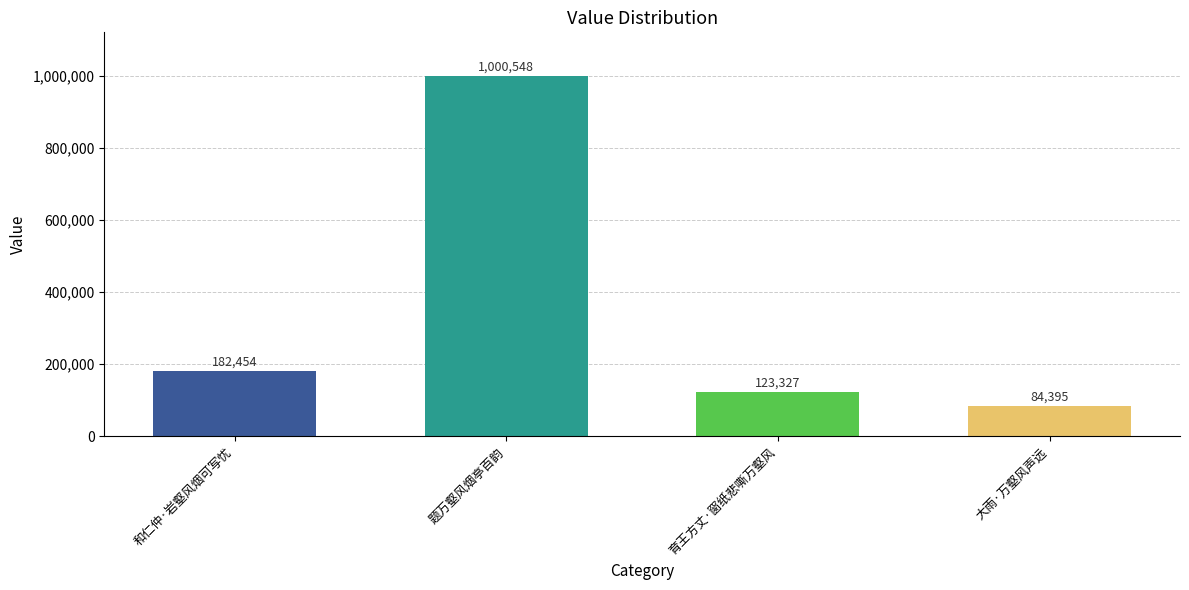

Rank the categories by value from highest to lowest.

题万壑风烟亭百韵, 和仁仲·岩壑风烟可写忧, 育王方丈·窗纸悲嘶万壑风, 大雨·万壑风声远